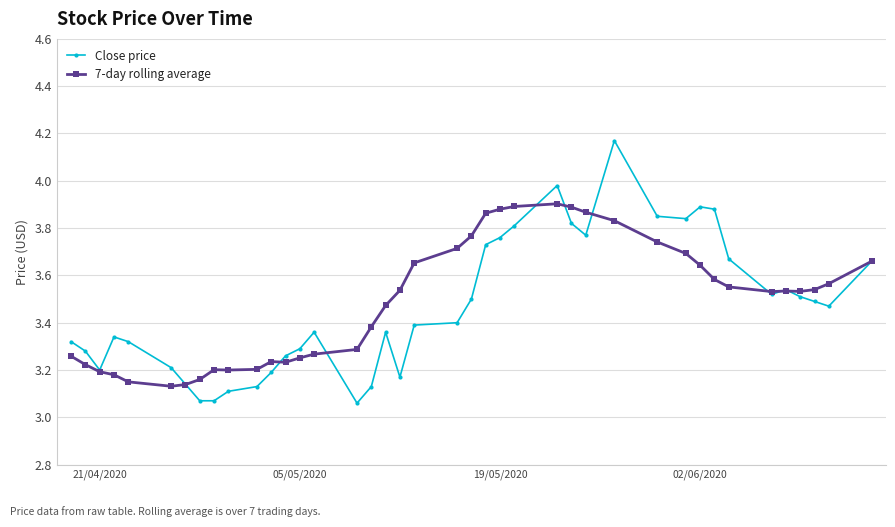

List the series in order of their peak value, lowest first.

7-day rolling average, Close price